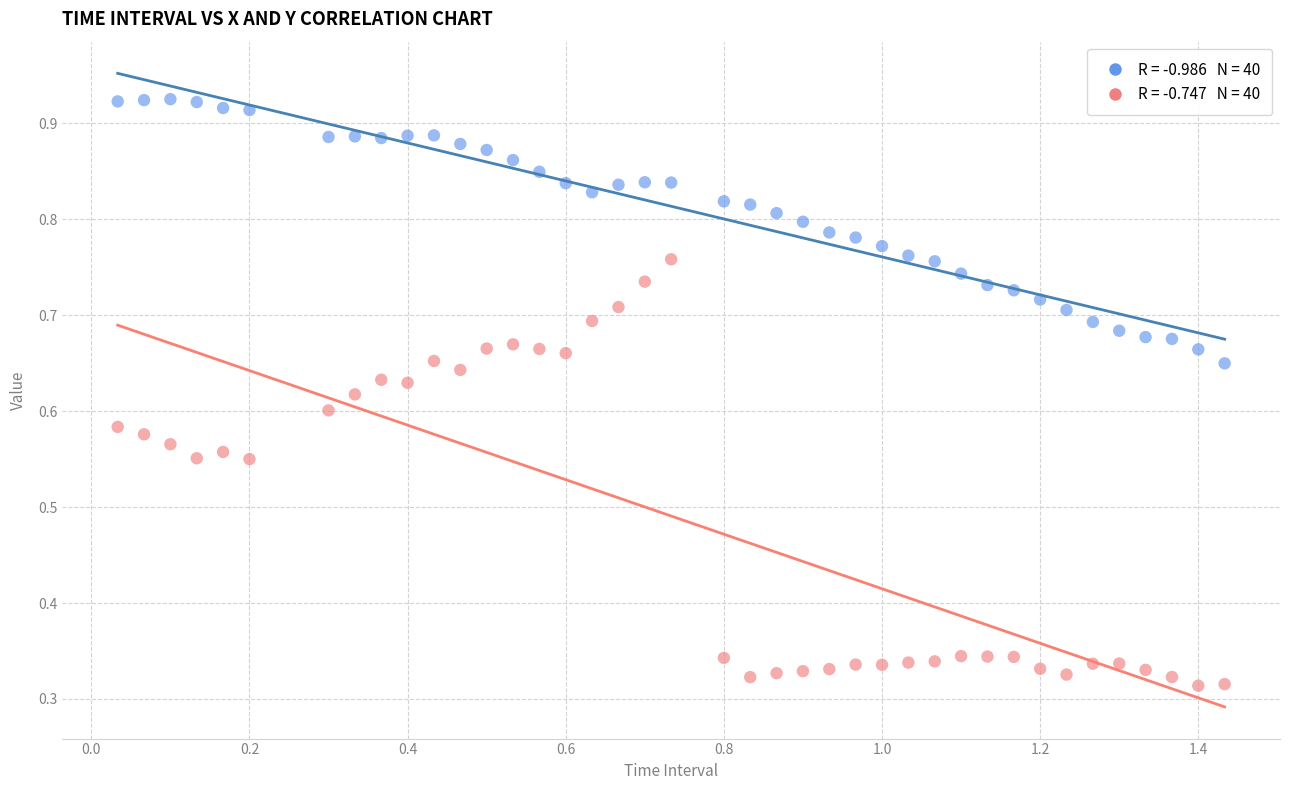

Across all data points, what is the range of X values (max minus min)?

1.4